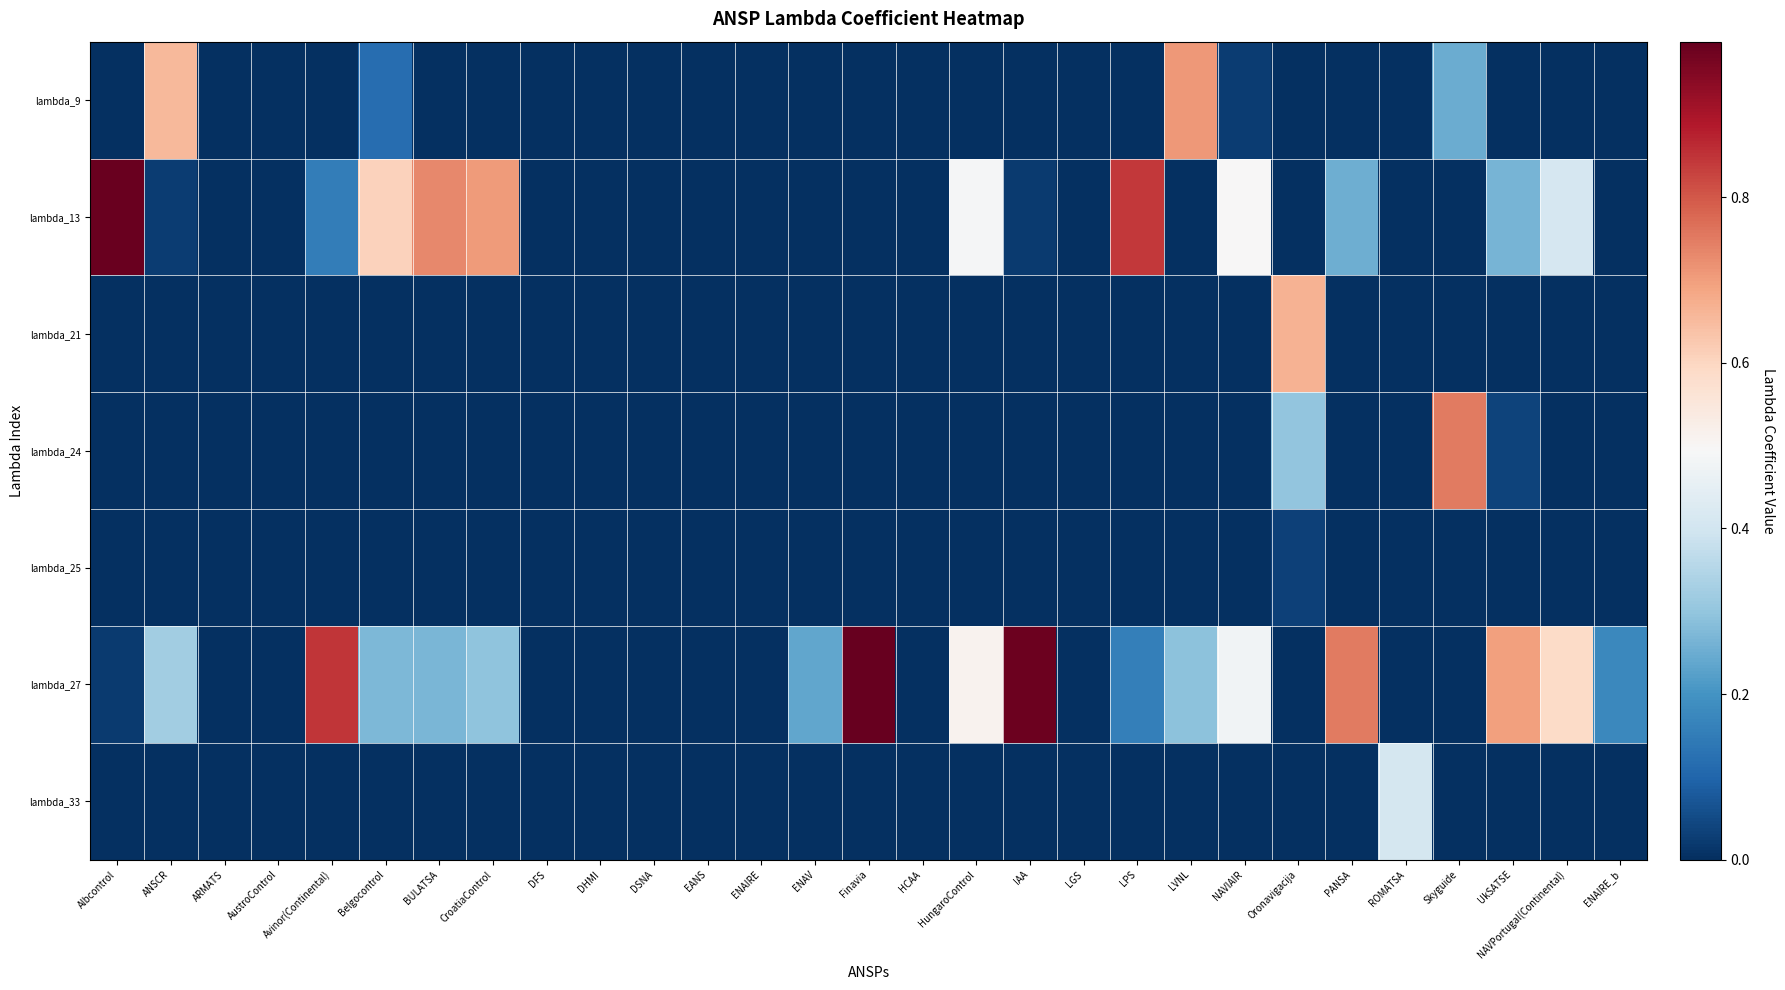

Rank the series at LGS from lowest to highest value.

lambda_9, lambda_13, lambda_21, lambda_24, lambda_25, lambda_27, lambda_33